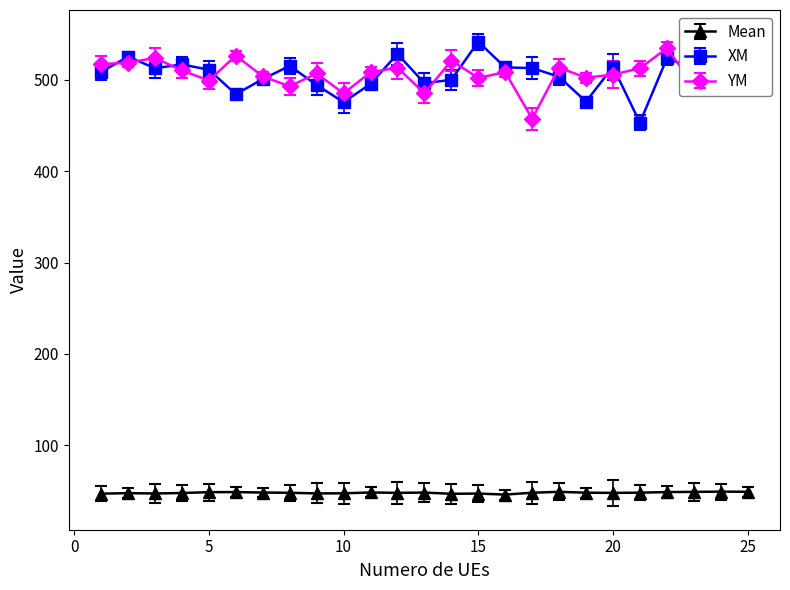

What is the value of the YM point at the 17th from the left?

457.4